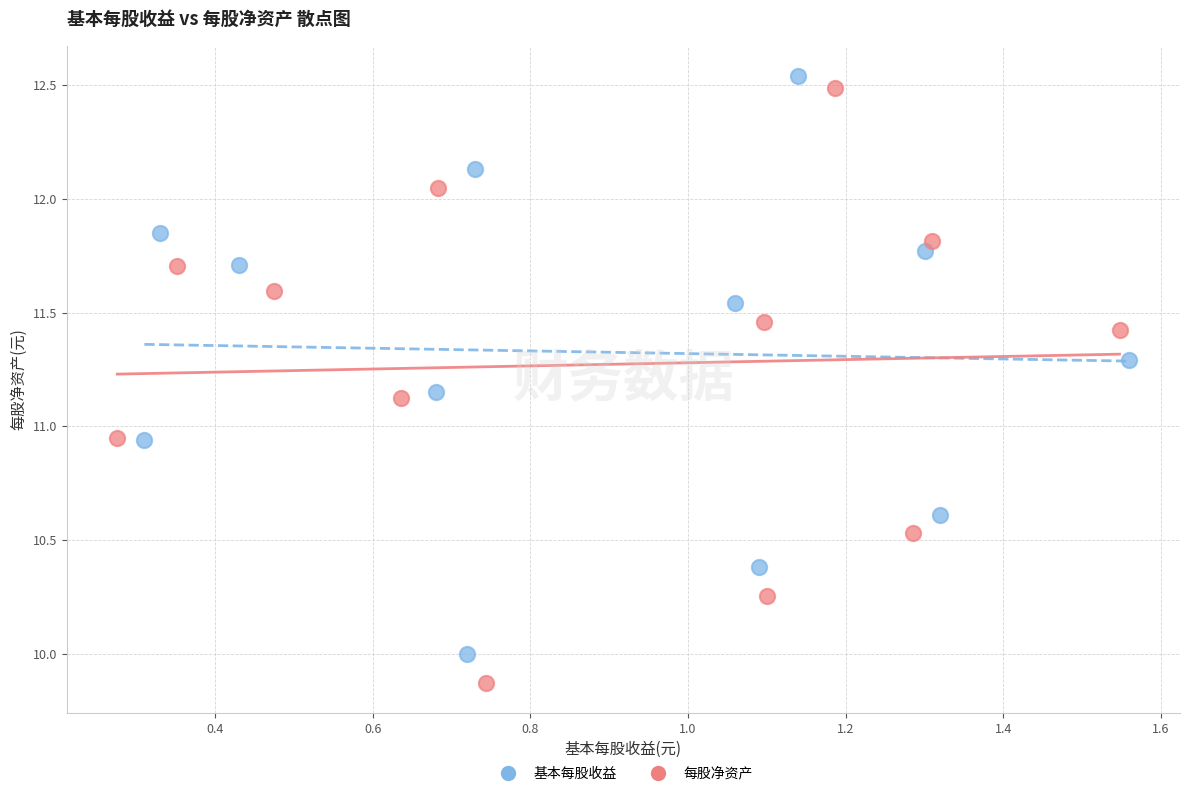

Which series reaches the minimum Y coordinate?

每股净资产